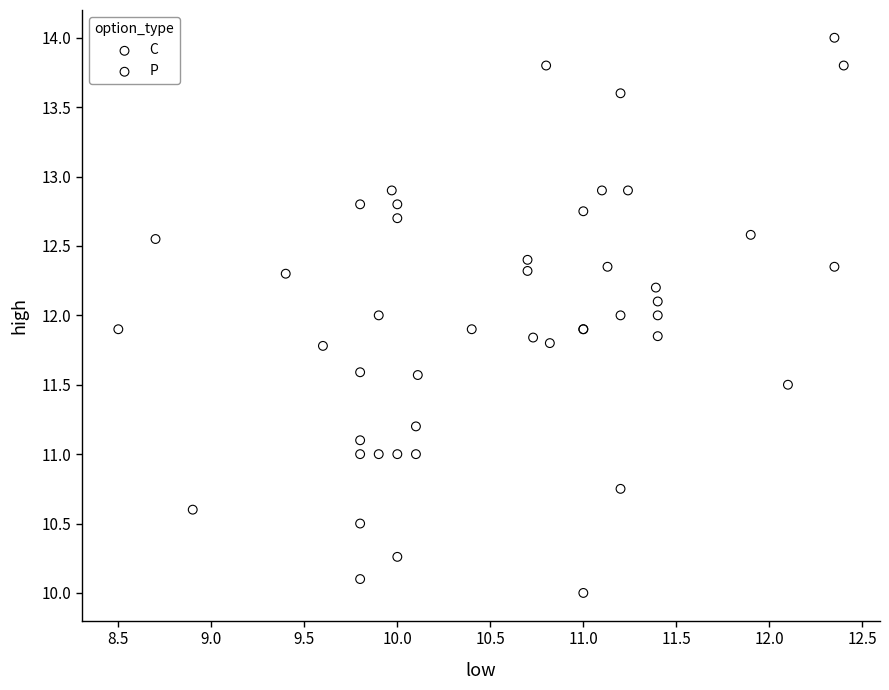

Which series contains the lowest Y value?

C